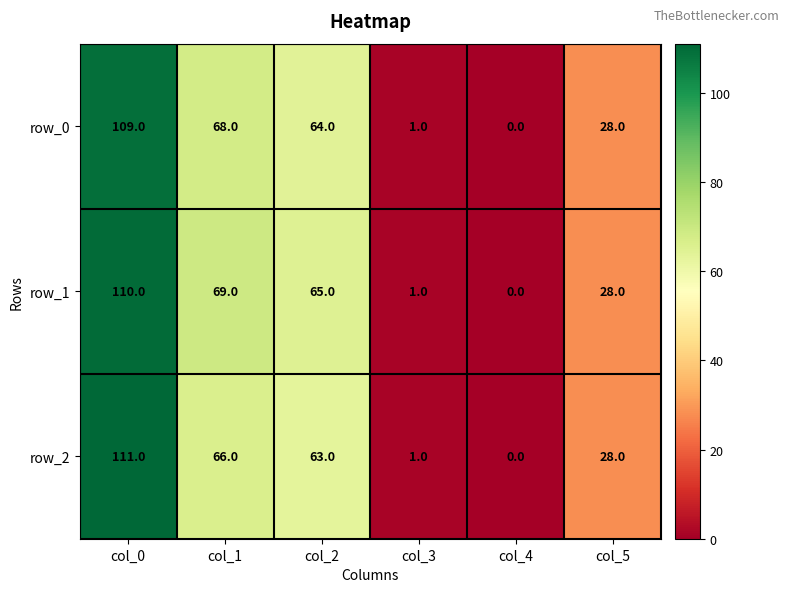

Reading right to left, extract all data points from this chart.

row_0: col_5=28	col_4=0	col_3=1	col_2=64	col_1=68	col_0=109
row_1: col_5=28	col_4=0	col_3=1	col_2=65	col_1=69	col_0=110
row_2: col_5=28	col_4=0	col_3=1	col_2=63	col_1=66	col_0=111